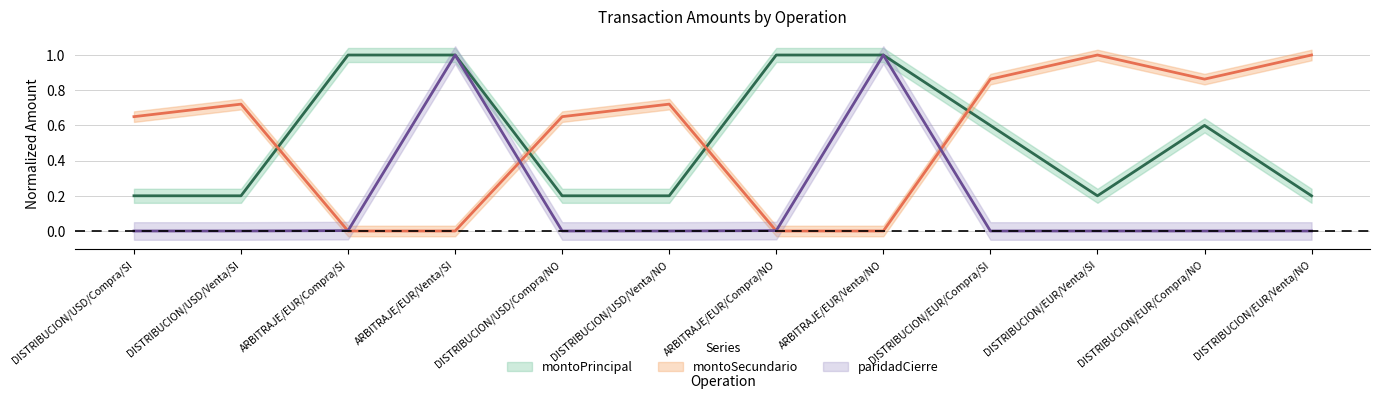

What are all the series names shown in the legend?

montoPrincipal, montoSecundario, paridadCierre